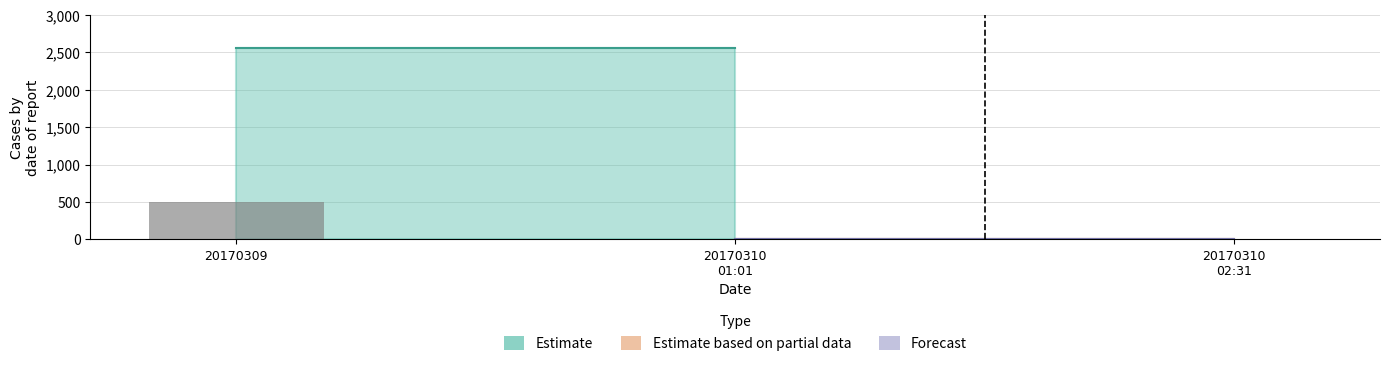

What is the maximum value shown in the chart?

500